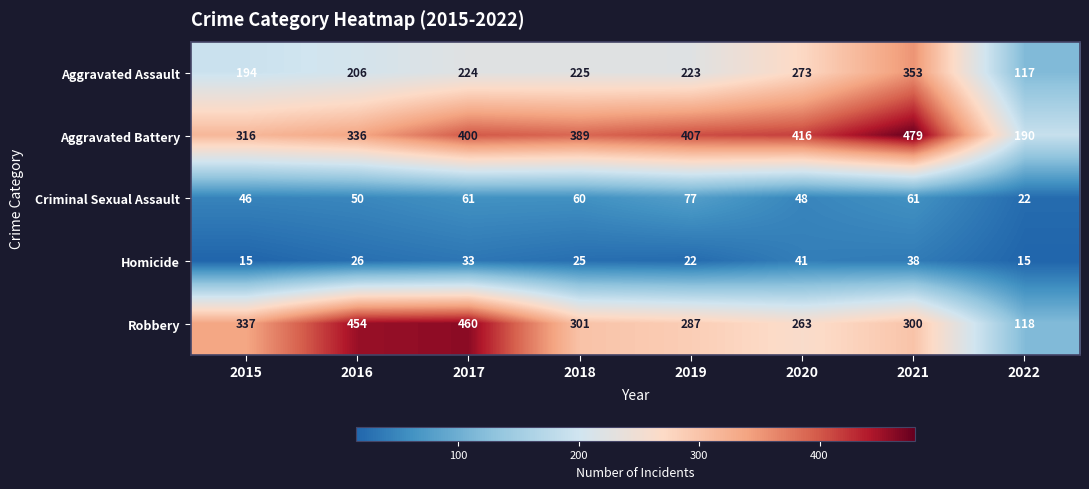

How many distinct data groups are displayed?

5